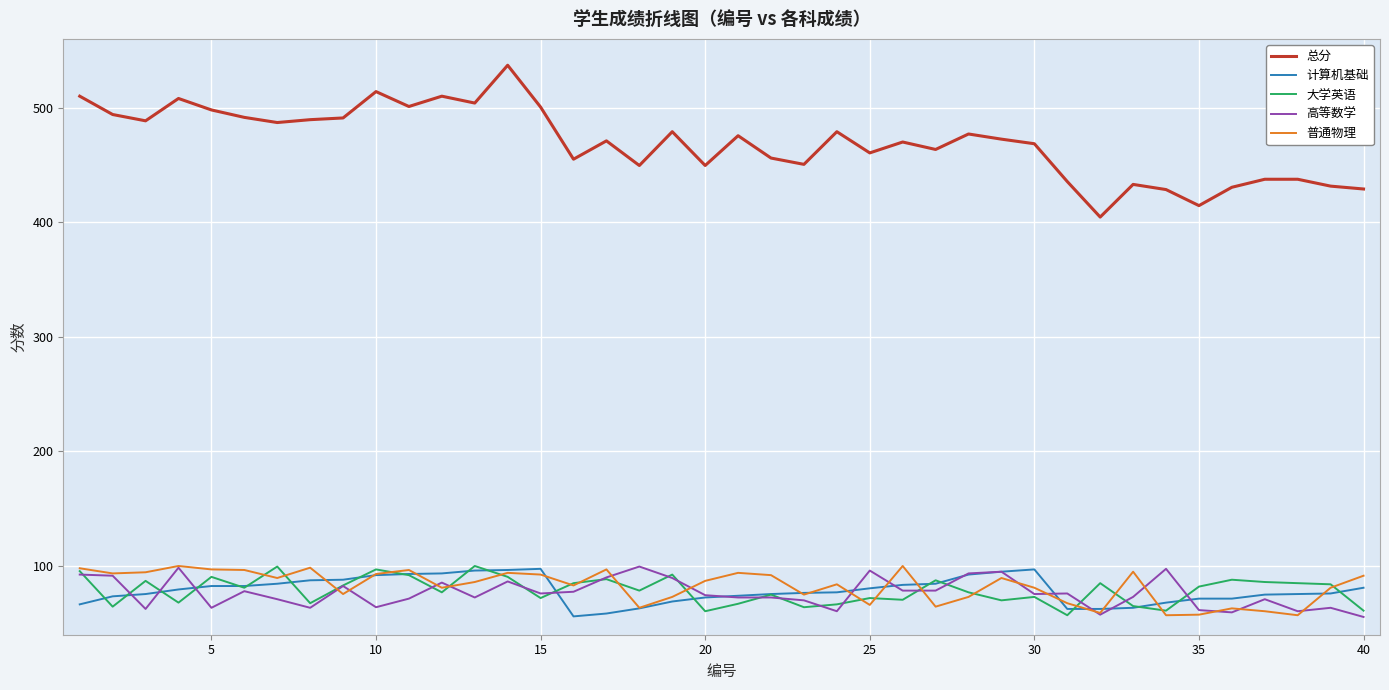

What is the sum of all 普通物理 values?

3297.5